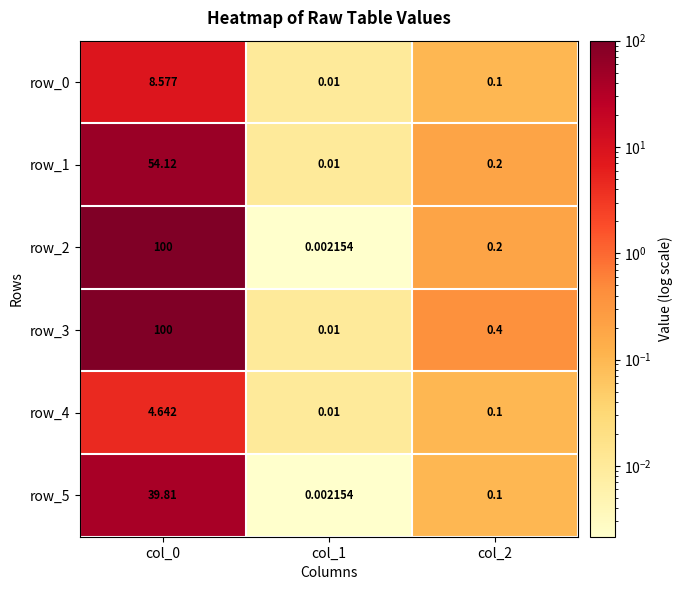

Is the value of row_4 at col_1 greater than the value of row_1 at col_0?

No